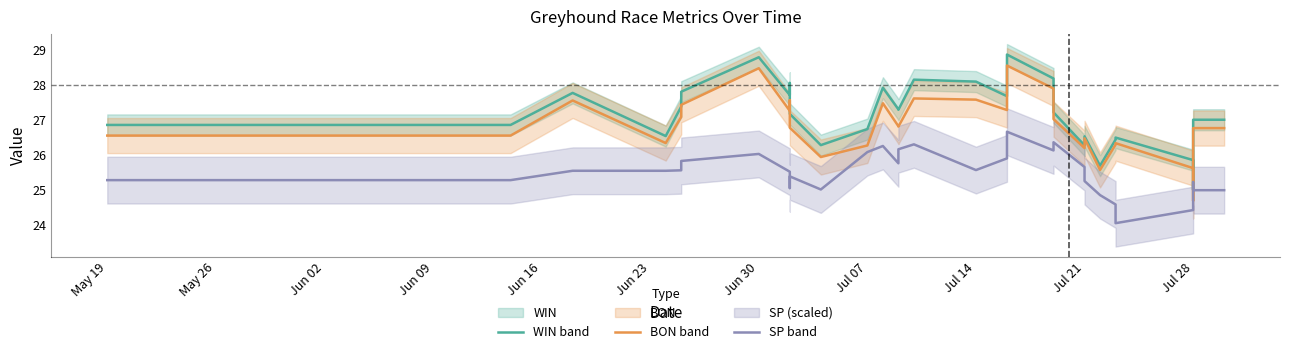

Which series has the largest total across all categories?

WIN